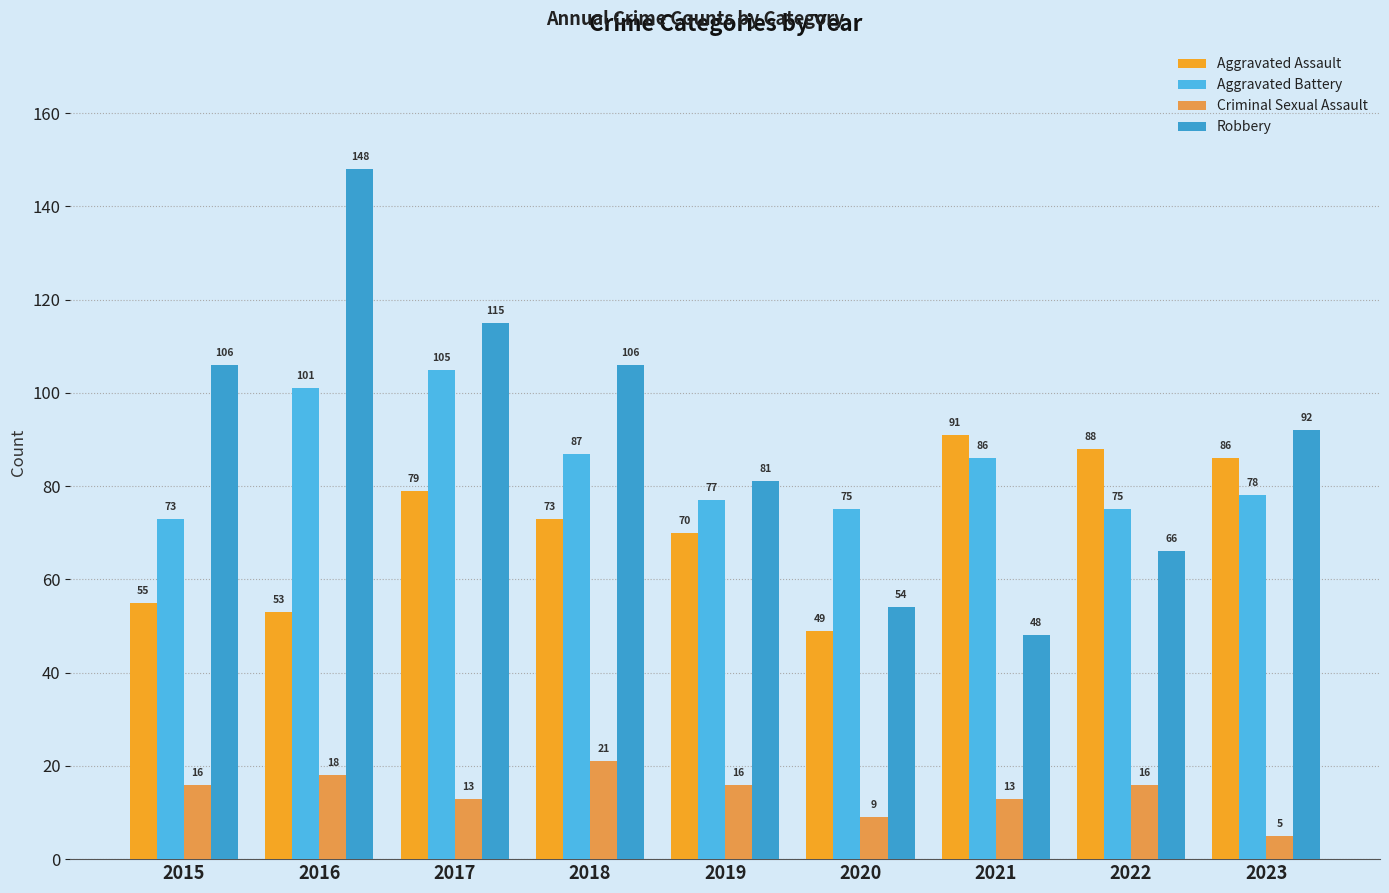

How many bars are there in total?

36